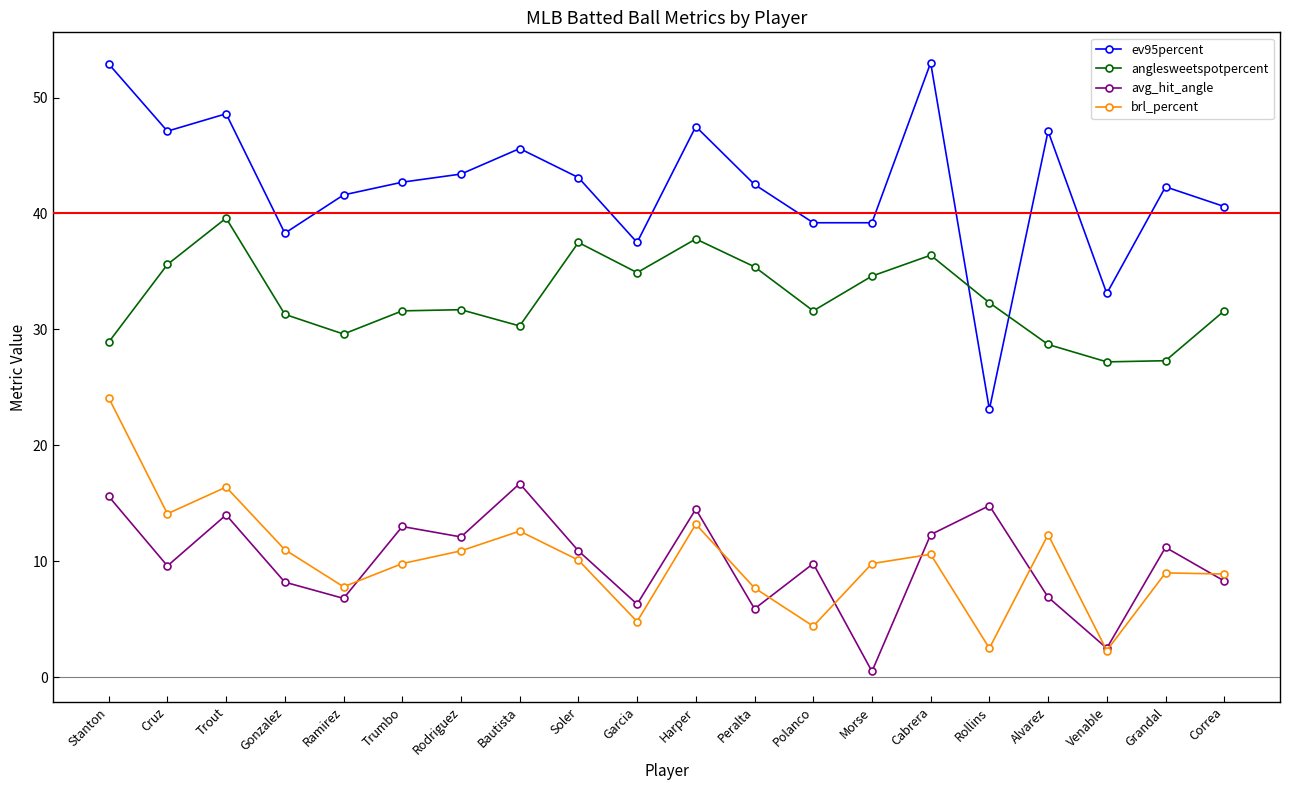

What is the spread (max minus min) of values at Trout?

34.6